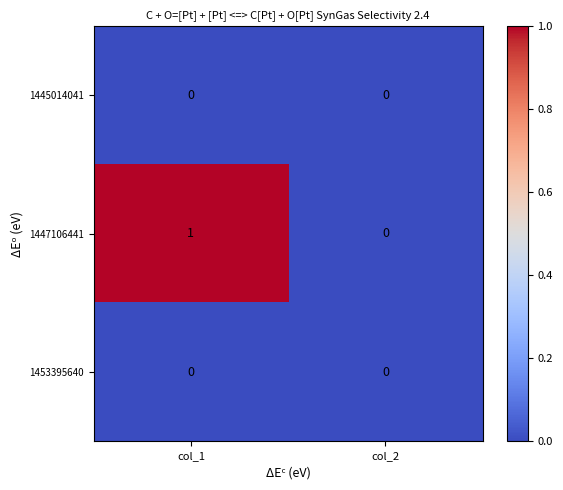

What is the maximum value shown in the chart?

1